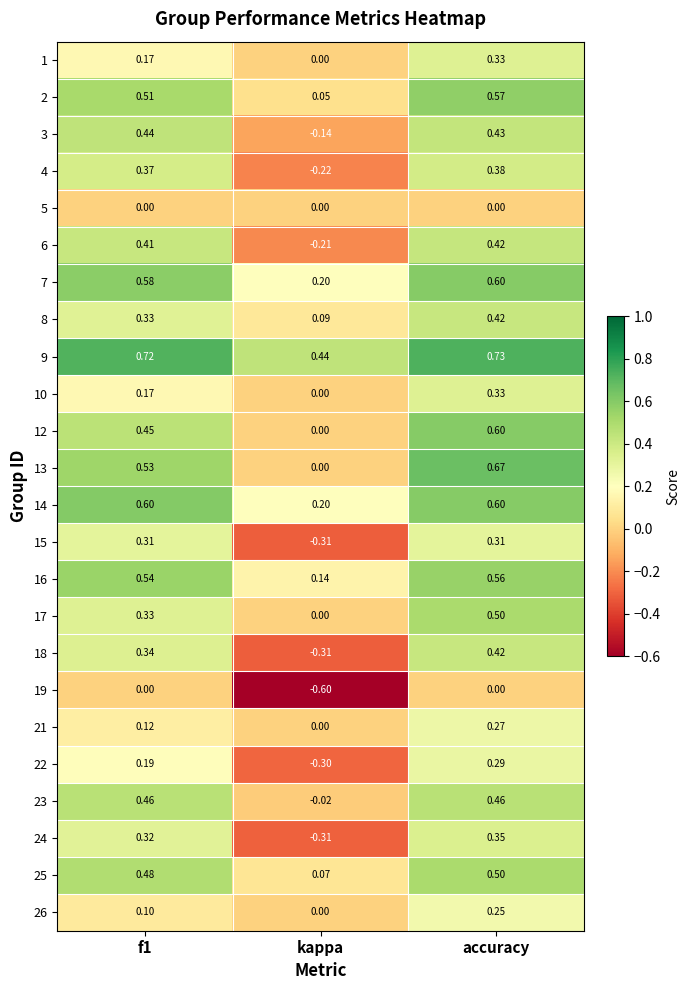

At which category is the sum across all series the highest?

accuracy